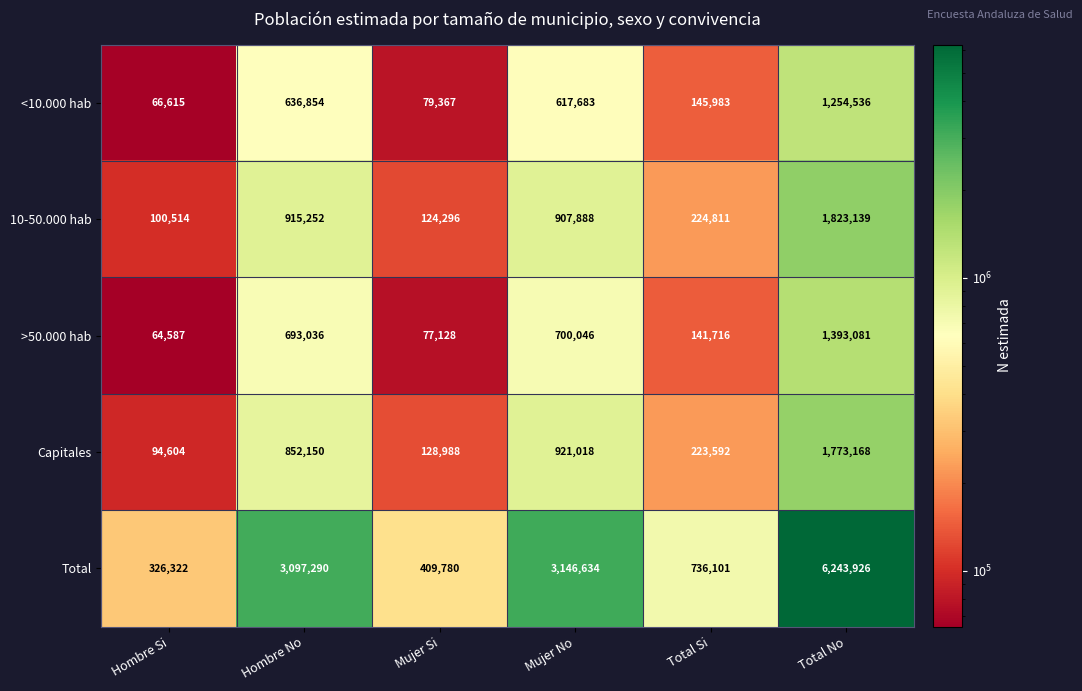

What is the sum of all Total values?

13960053